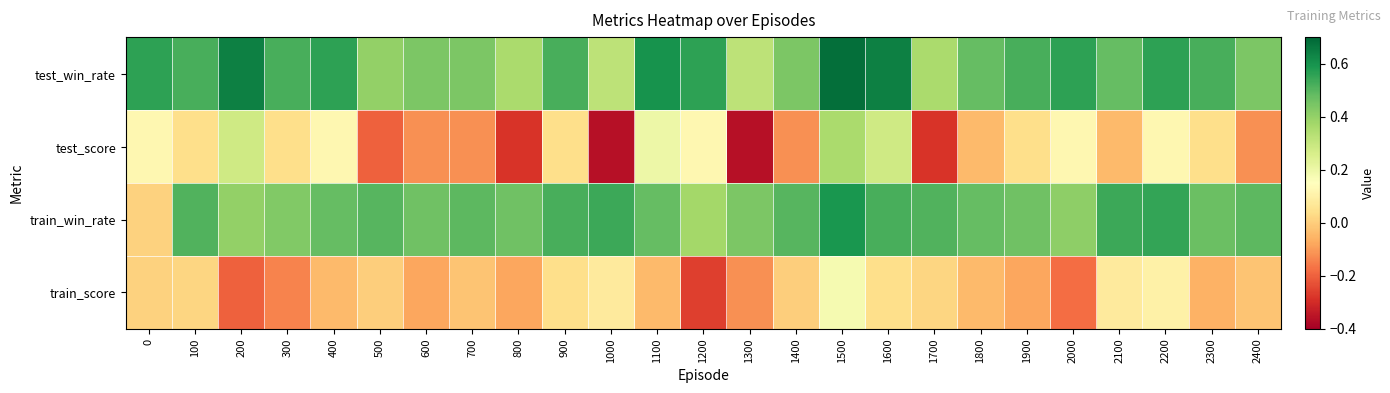

What is the total value across all series at 1300?

0.3